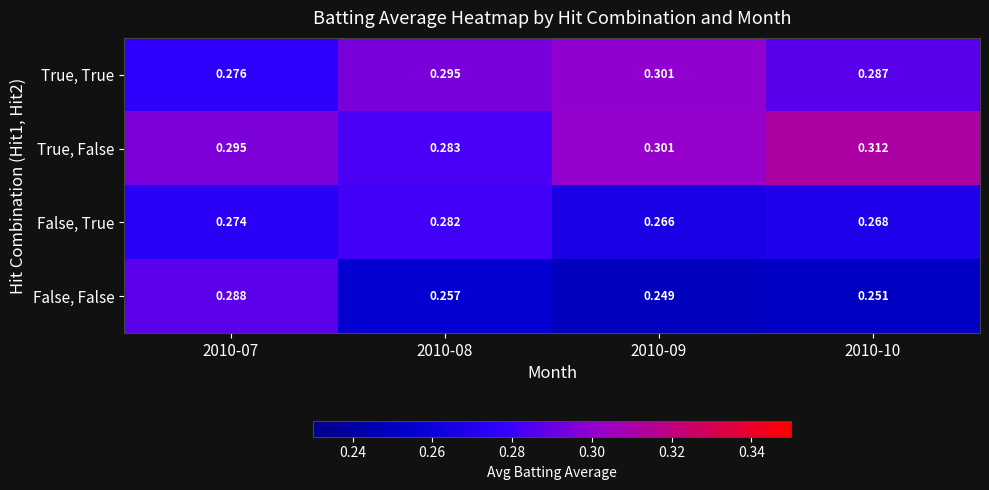

At 2010-07, list the series in order from smallest to largest.

False, True, True, True, False, False, True, False